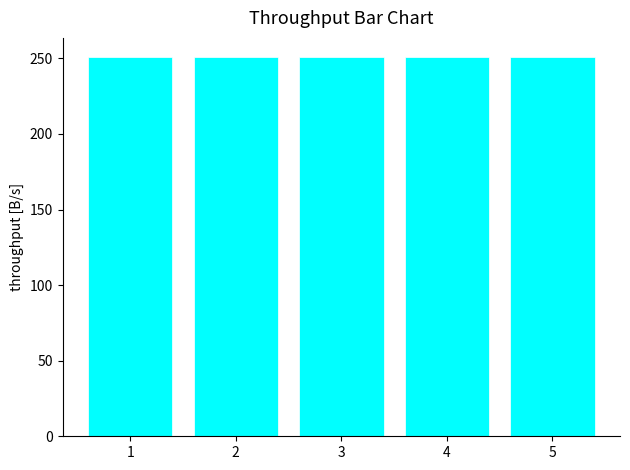

Are the bars horizontal?

No